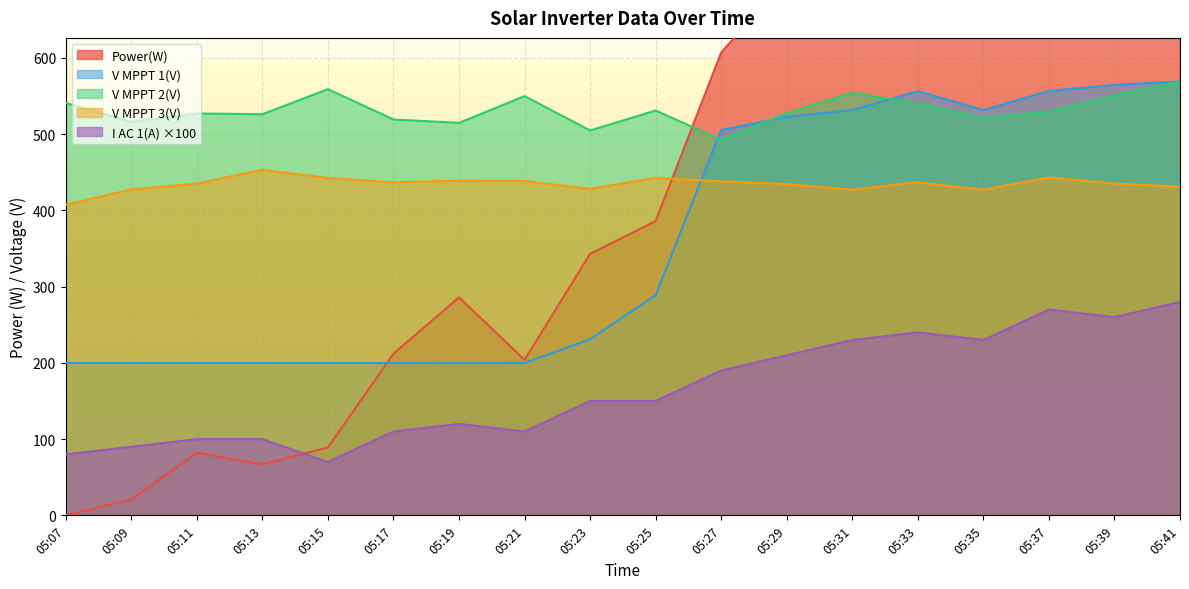

After their last crossing, which series has the higher values: V MPPT 3(V) or Power(W)?

Power(W)